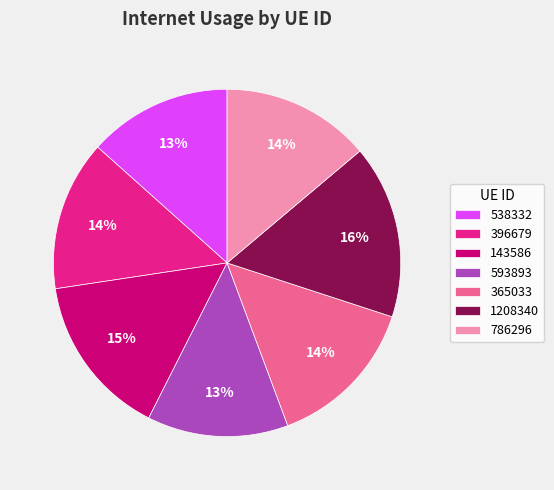

How many slices are in this pie chart?

7